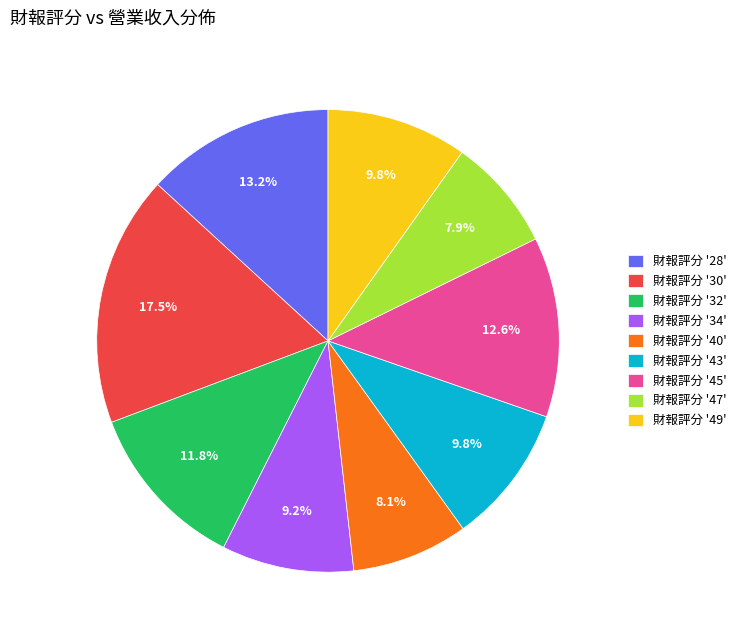

How many slices are in this pie chart?

9